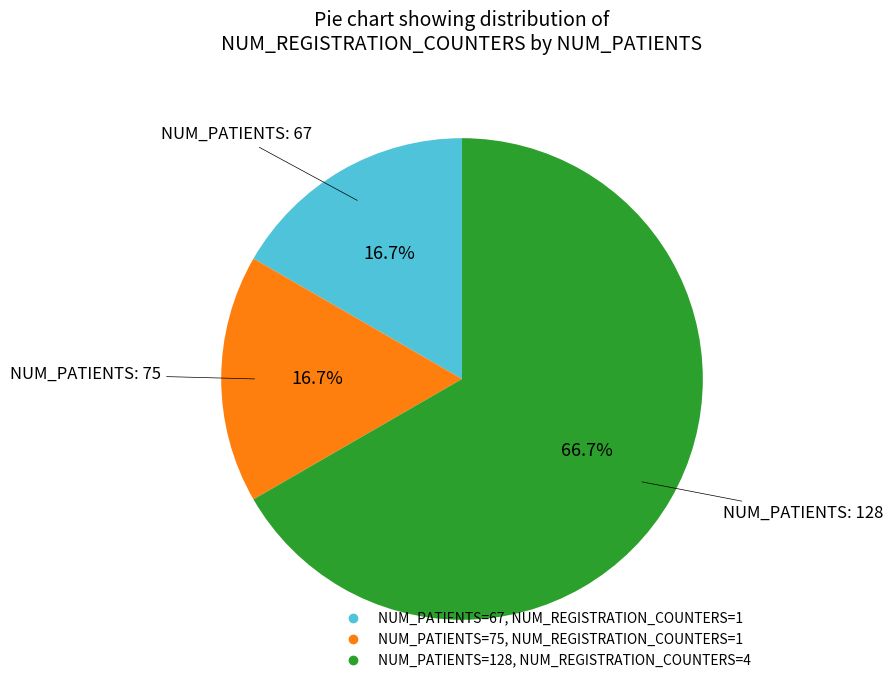

Does any single category account for the majority?

Yes